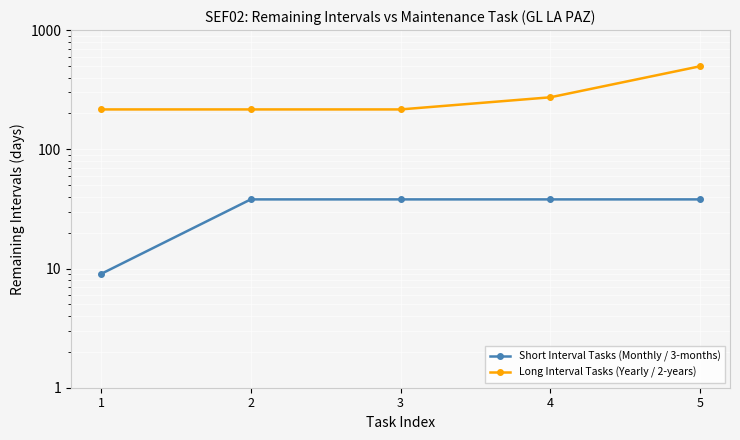

True or false: Long Interval Tasks (Yearly / 2-years) and Short Interval Tasks (Monthly / 3-months) cross at least once.

False